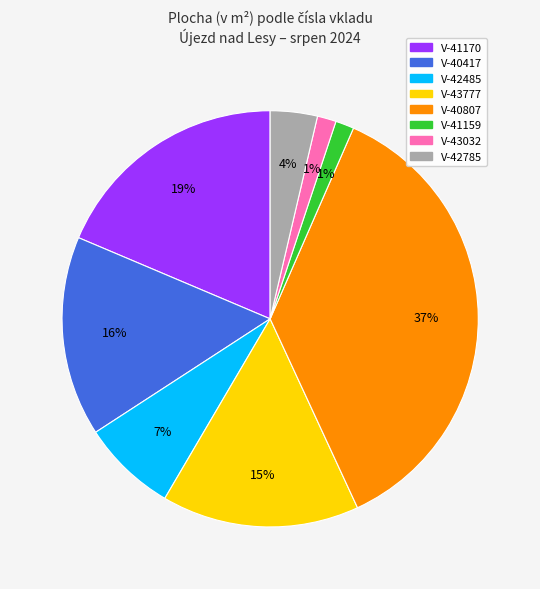

Is there any slice that represents more than half of the pie?

No